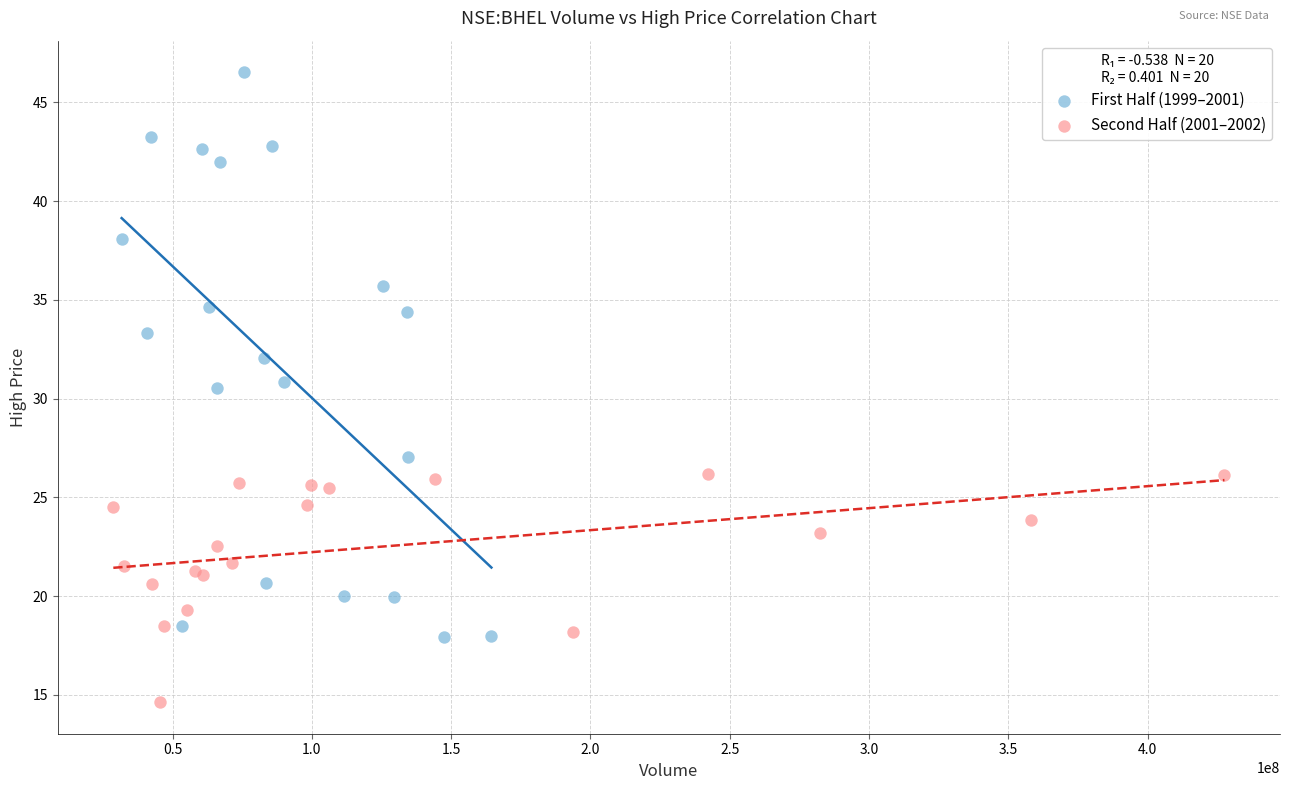

Which series contains the lowest Y value?

Second Half (2001–2002)